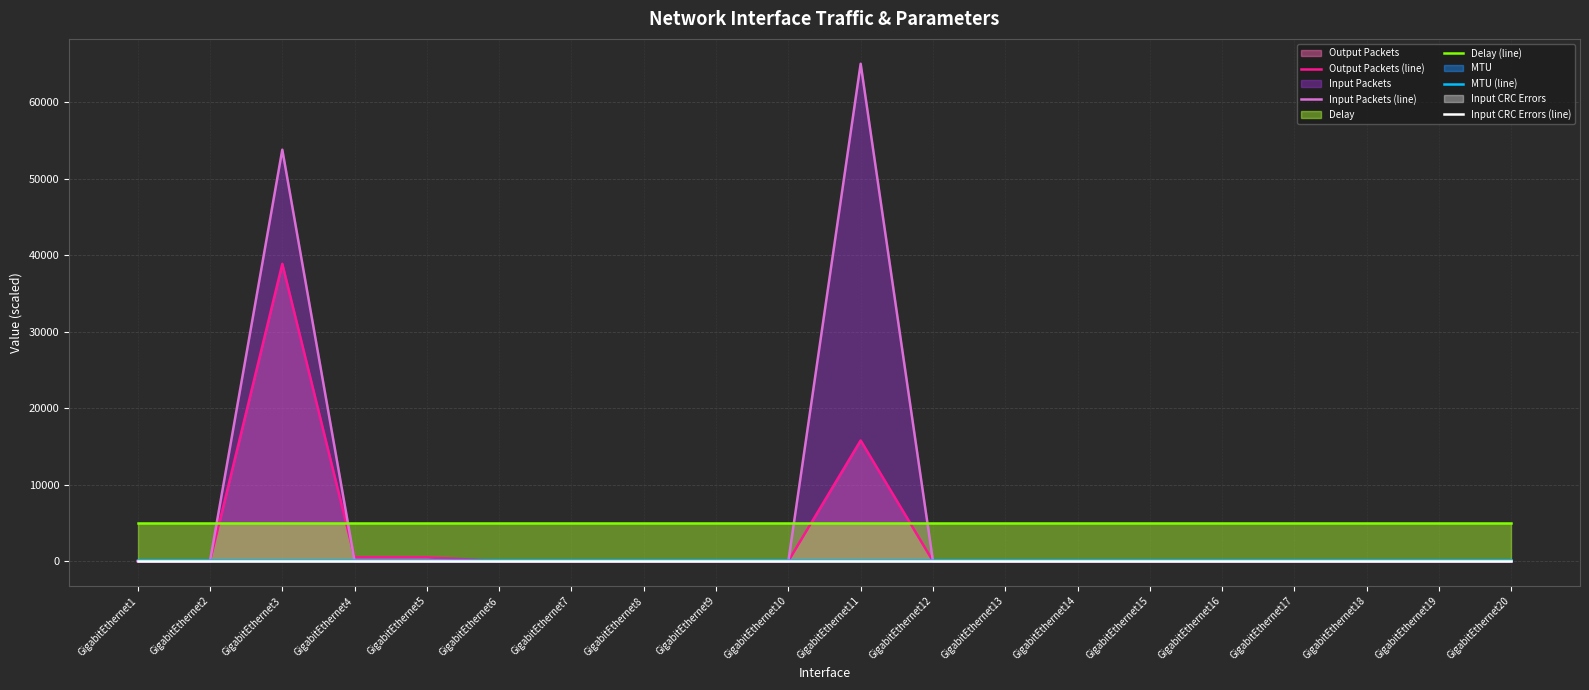

What is the value of the Delay (line) point at the 18th from the left?

5000